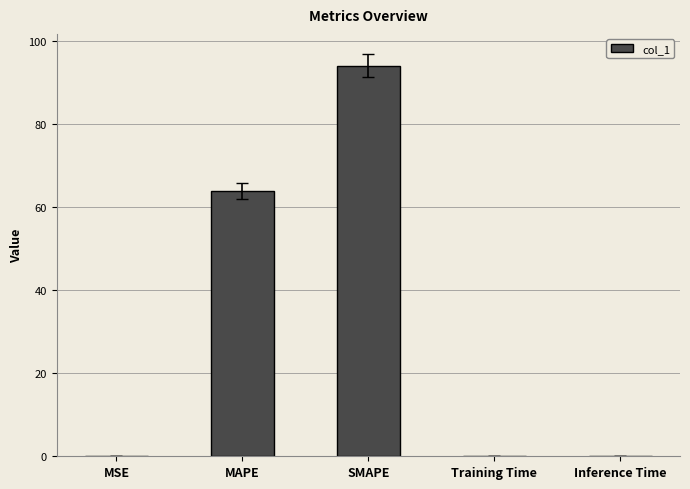

Which label corresponds to the largest value in the chart?

SMAPE